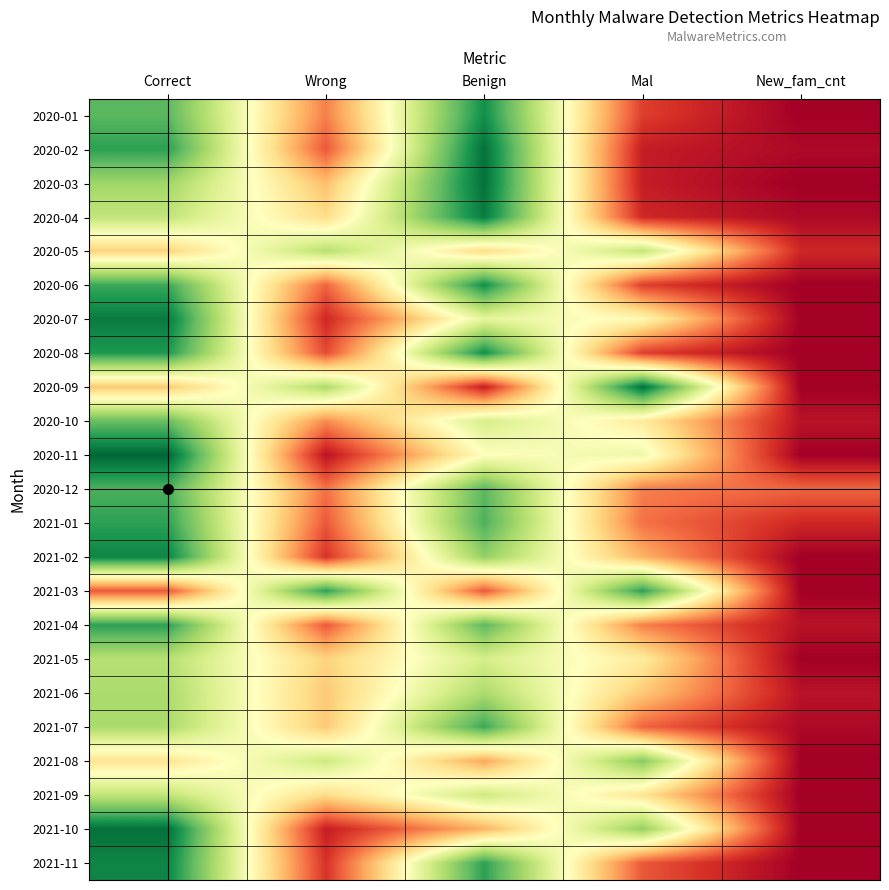

Reading left to right, what are all the values shown in this chart?

2020-01: Correct=39	Wrong=11	Benign=44	Mal=6	New_fam_cnt=0
2020-02: Correct=42	Wrong=8	Benign=47	Mal=3	New_fam_cnt=1
2020-03: Correct=34	Wrong=16	Benign=47	Mal=3	New_fam_cnt=0
2020-04: Correct=31	Wrong=19	Benign=46	Mal=4	New_fam_cnt=1
2020-05: Correct=18	Wrong=32	Benign=19	Mal=31	New_fam_cnt=4
2020-06: Correct=41	Wrong=9	Benign=44	Mal=6	New_fam_cnt=0
2020-07: Correct=46	Wrong=4	Benign=27	Mal=23	New_fam_cnt=0
2020-08: Correct=43	Wrong=7	Benign=44	Mal=6	New_fam_cnt=0
2020-09: Correct=17	Wrong=33	Benign=3	Mal=47	New_fam_cnt=0
2020-10: Correct=38	Wrong=12	Benign=29	Mal=21	New_fam_cnt=2
2020-11: Correct=48	Wrong=2	Benign=24	Mal=26	New_fam_cnt=0
2020-12: Correct=40	Wrong=10	Benign=39	Mal=11	New_fam_cnt=9
2021-01: Correct=42	Wrong=8	Benign=40	Mal=10	New_fam_cnt=4
2021-02: Correct=45	Wrong=5	Benign=35	Mal=15	New_fam_cnt=0
2021-03: Correct=8	Wrong=42	Benign=8	Mal=42	New_fam_cnt=0
2021-04: Correct=42	Wrong=8	Benign=39	Mal=11	New_fam_cnt=2
2021-05: Correct=32	Wrong=18	Benign=29	Mal=21	New_fam_cnt=0
2021-06: Correct=33	Wrong=17	Benign=33	Mal=17	New_fam_cnt=2
2021-07: Correct=33	Wrong=17	Benign=41	Mal=9	New_fam_cnt=1
2021-08: Correct=20	Wrong=30	Benign=14	Mal=36	New_fam_cnt=0
2021-09: Correct=31	Wrong=19	Benign=30	Mal=20	New_fam_cnt=0
2021-10: Correct=47	Wrong=3	Benign=15	Mal=35	New_fam_cnt=0
2021-11: Correct=45	Wrong=5	Benign=42	Mal=8	New_fam_cnt=0